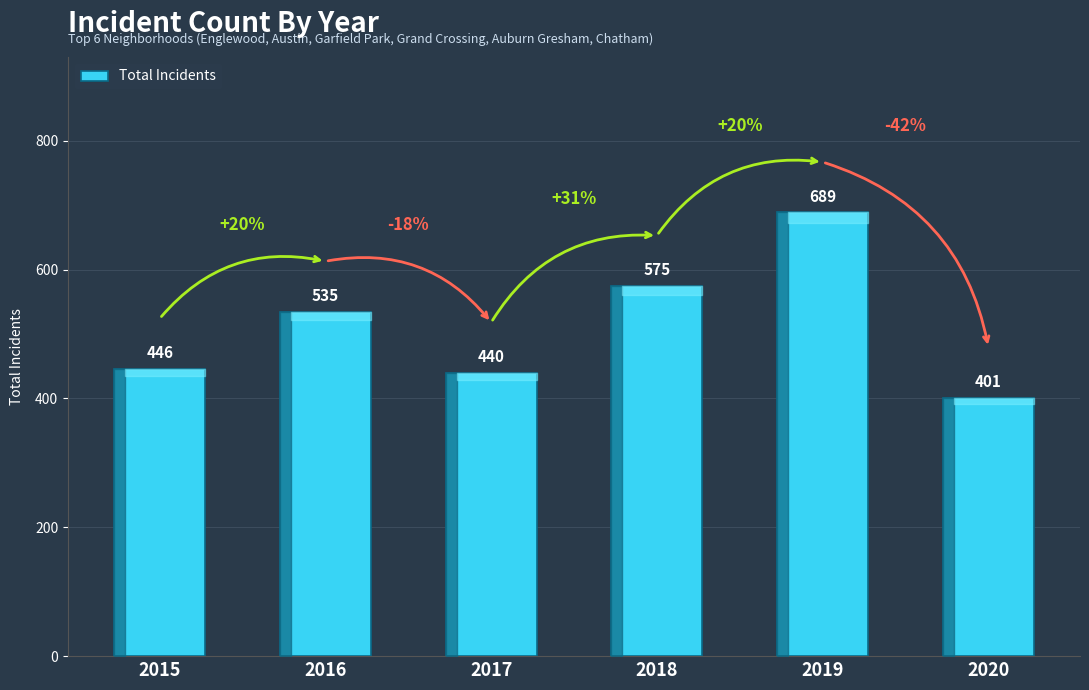

True or false: the data shows 1205 at 2019.

False